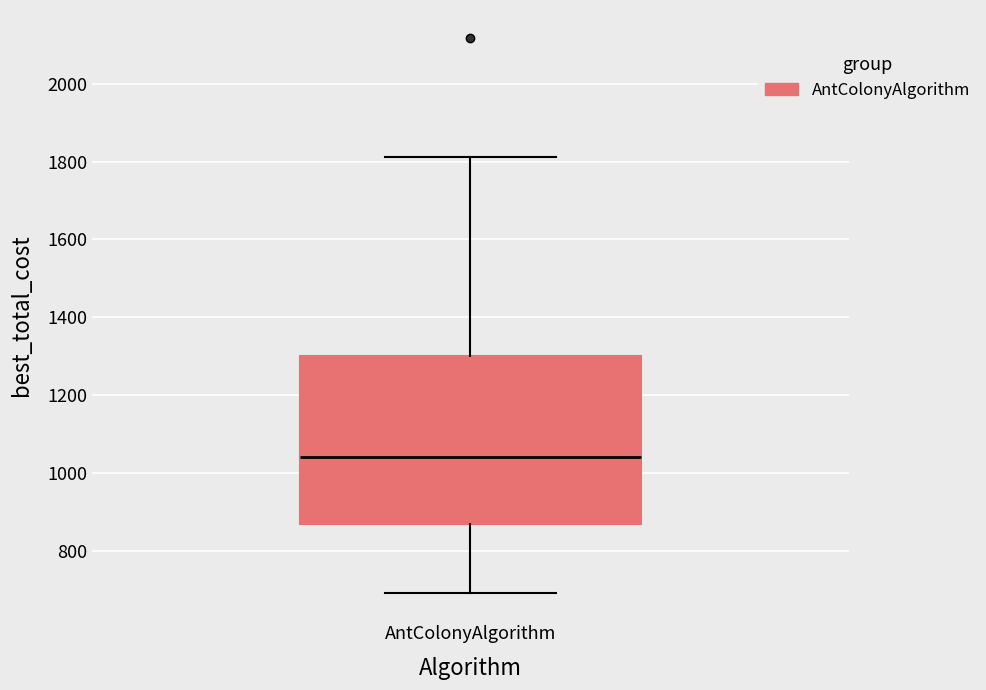

Where is the lower edge of the box for AntColonyAlgorithm on the y-axis? The values are not printed on the chart, so give them approximately, as read against the axis.

860